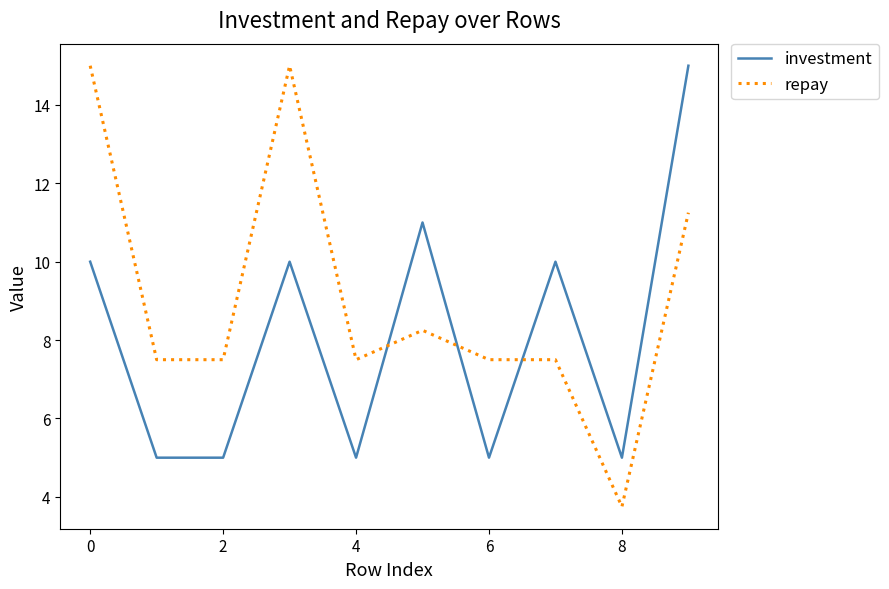

What is the smallest value displayed?

3.8